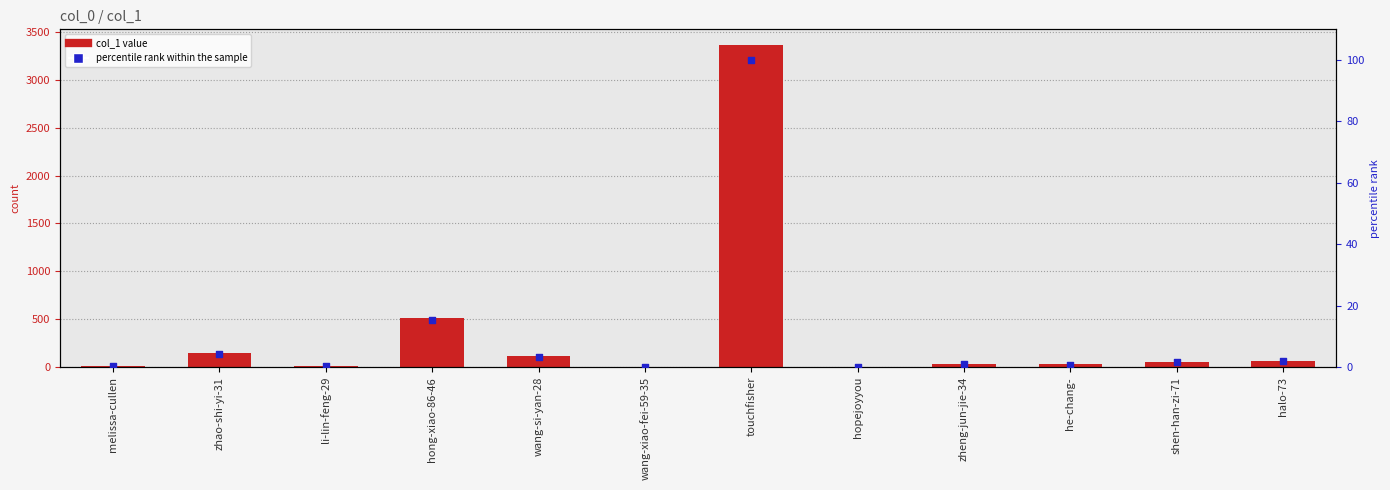

At which category is the sum across all series the highest?

touchfisher